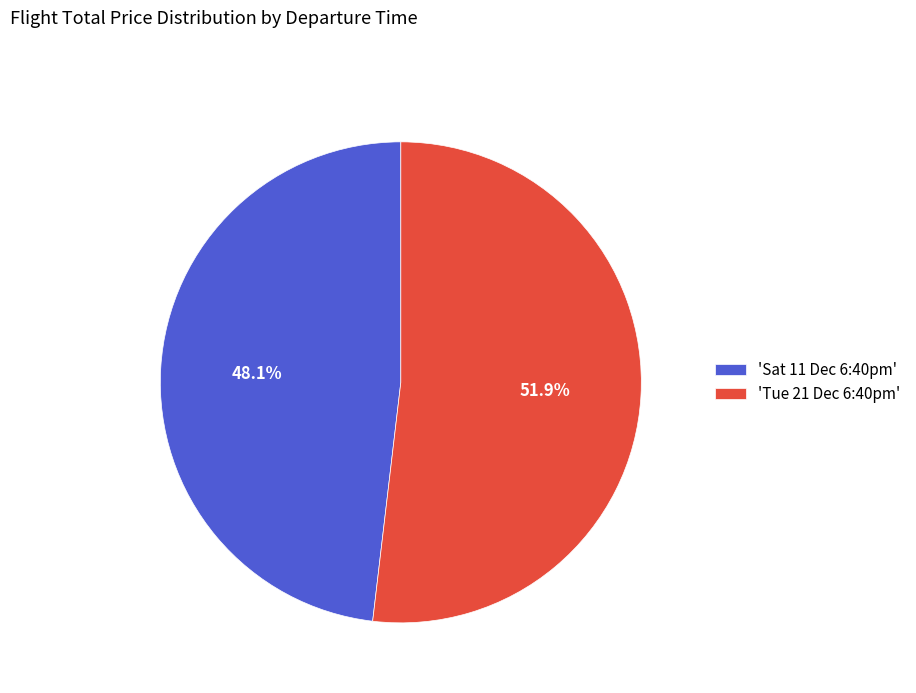

Which slice is the largest?

'Tue 21 Dec 6:40pm'